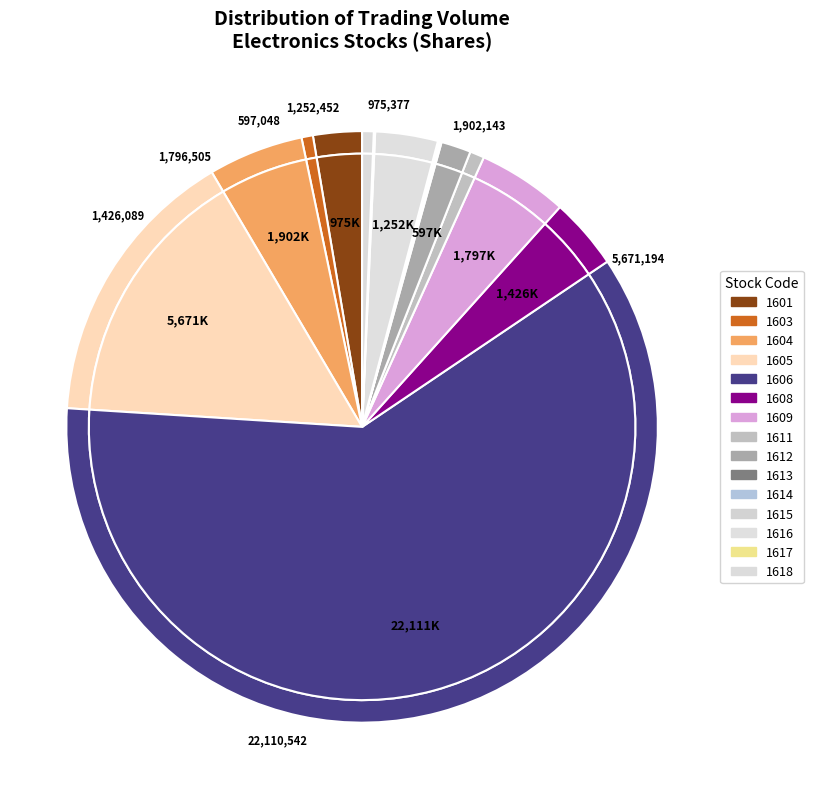

Which slice is the largest?

1606